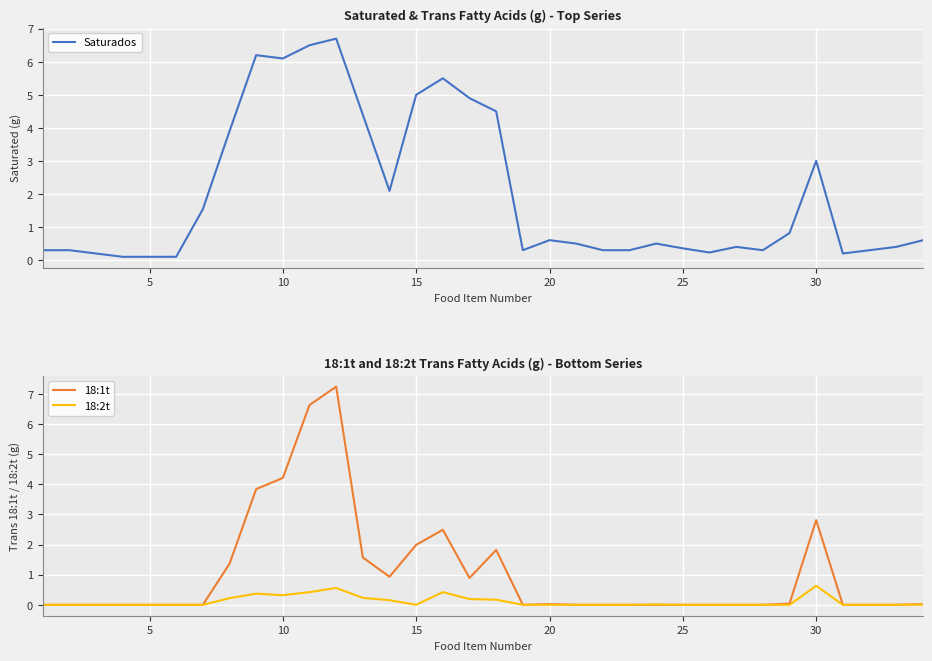

How many values in the 18:1t series exceed 0?

15